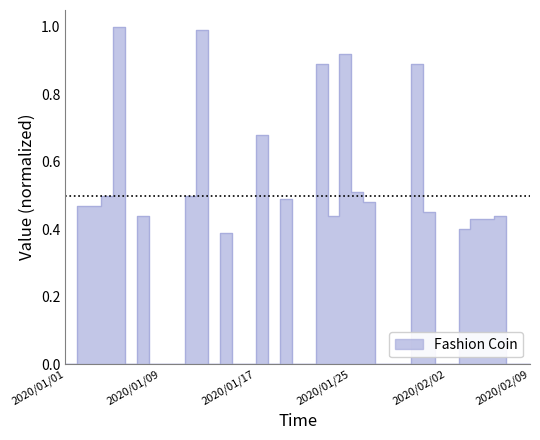

How many points are lower than both their immediate neighbors (excluding endpoints)?

4